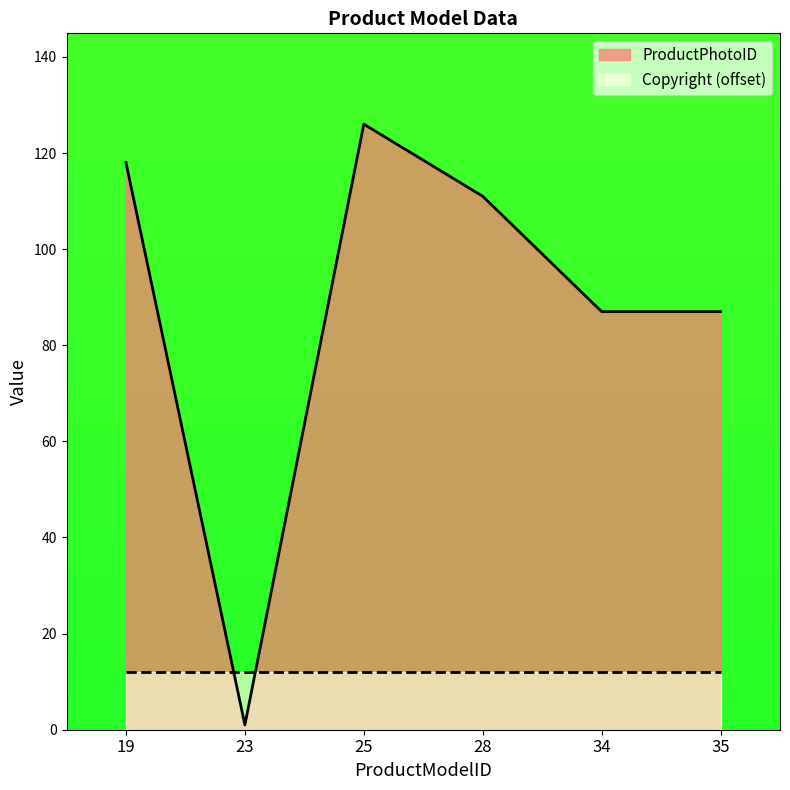

What is the value of the 3rd point from the left?

126